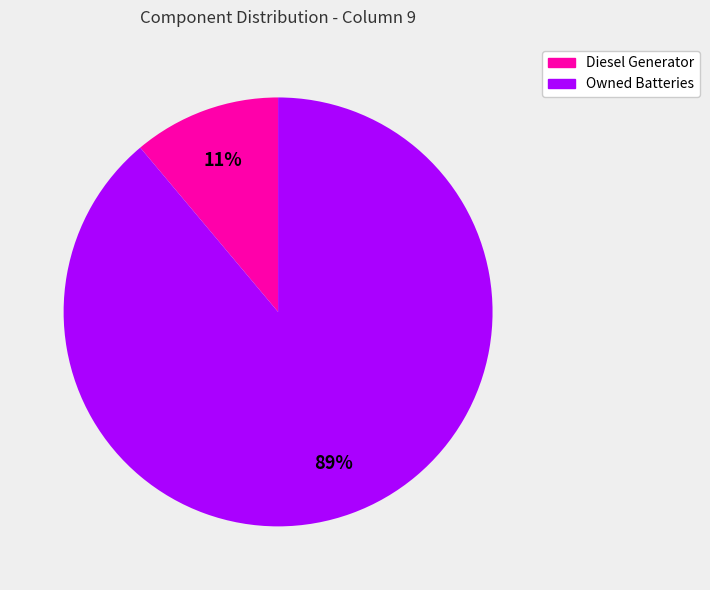

To the nearest percent, what is the average slice percentage?

50%